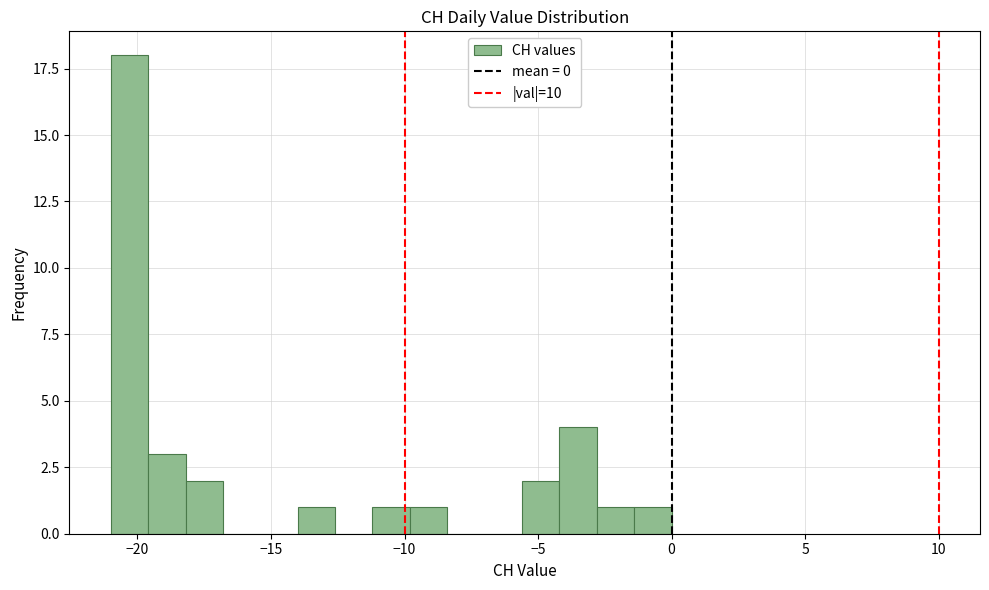

Around what value on the x-axis is the tallest bar? Give the approximate position of its centre, as read against the axis.

-20.5